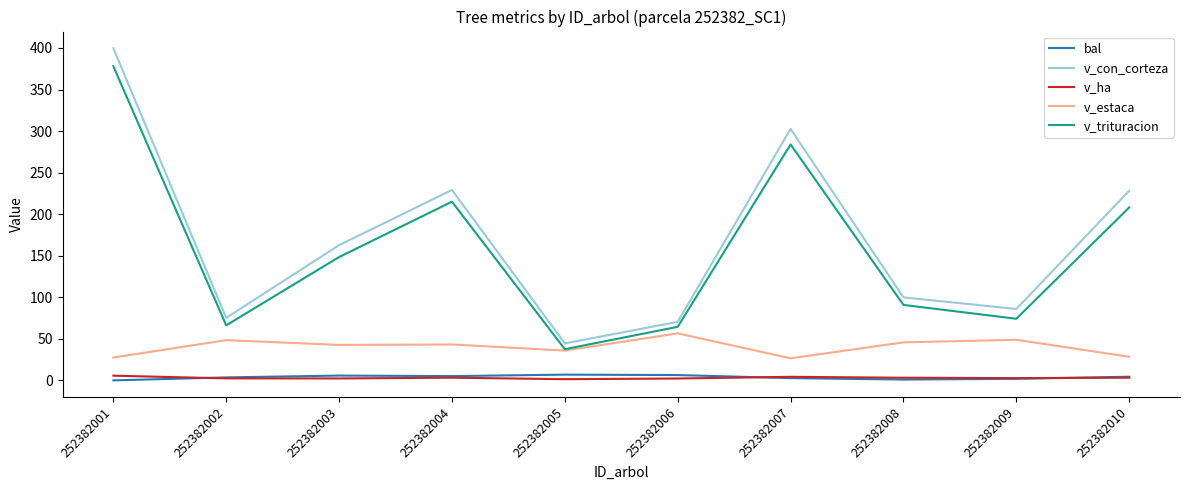

True or false: v_estaca and bal cross at least once.

False